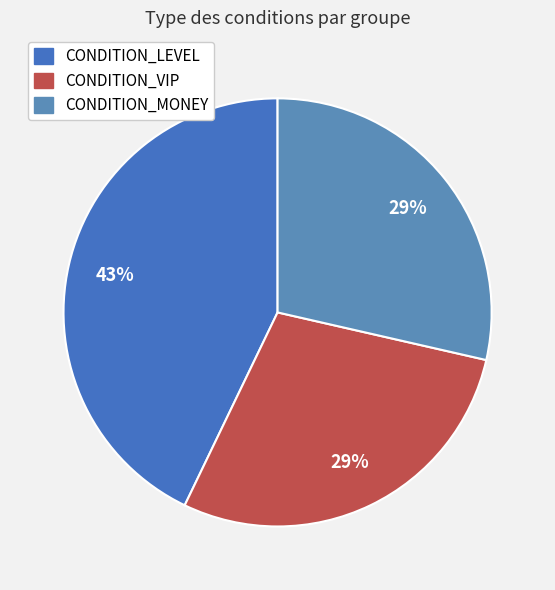

How many slices are in this pie chart?

3